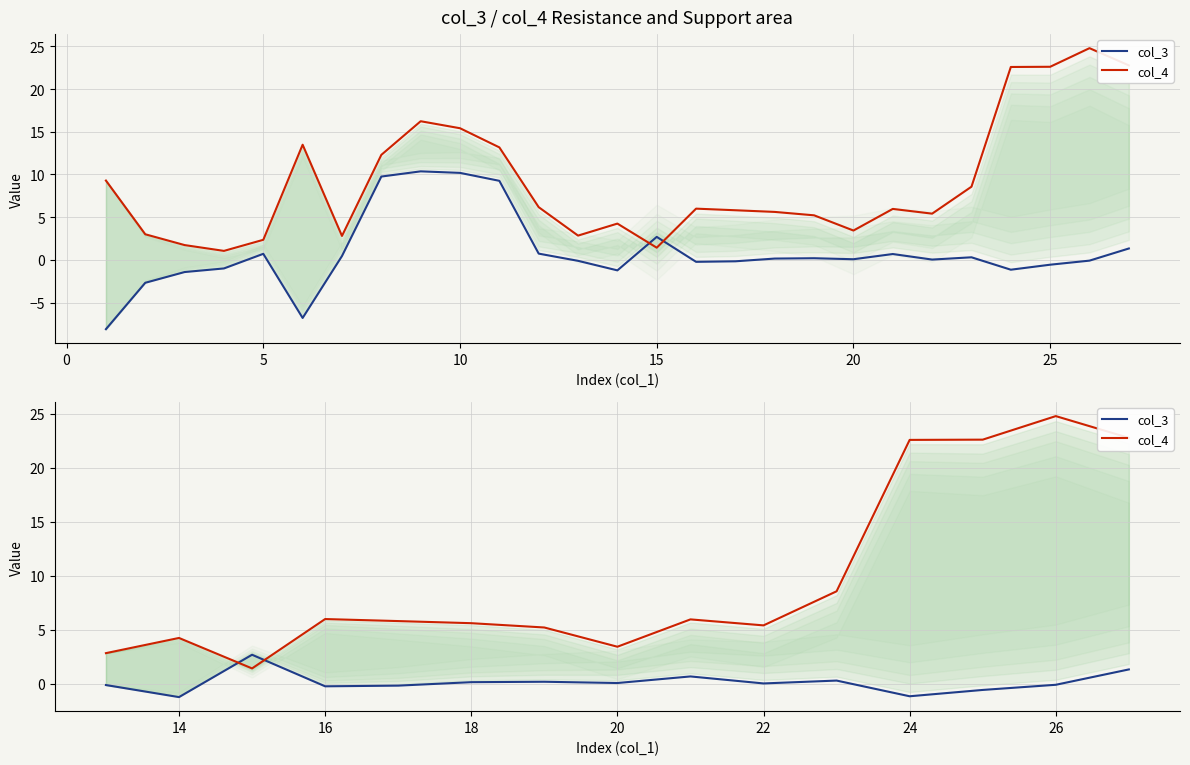

True or false: col_3 has more than 2 points higher than both neighbors.

True